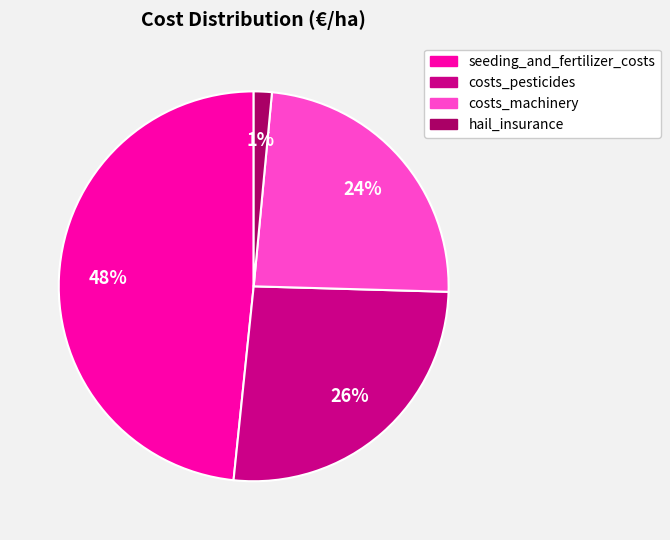

Is the sum of hail_insurance and costs_machinery greater than half?

No